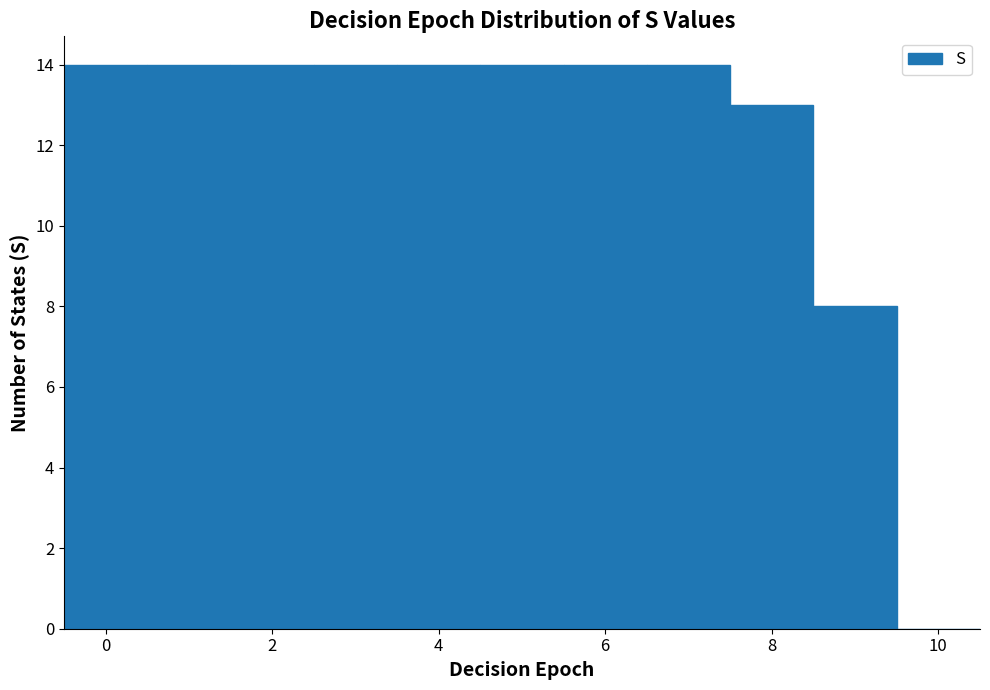

What is the height of the bar covering 5.5 to 6.5 on the x-axis? Neither the bar edges nor the heights are printed on the chart, so give them approximately, as read against the axes.

14